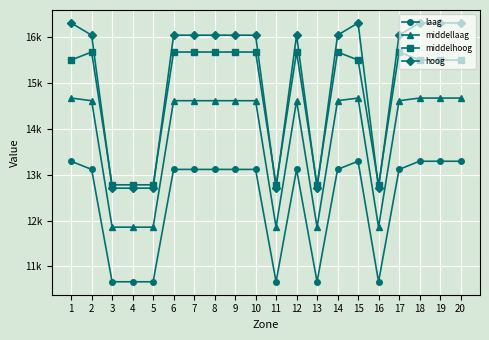

True or false: laag has a value of 13115.3 at 7.

True